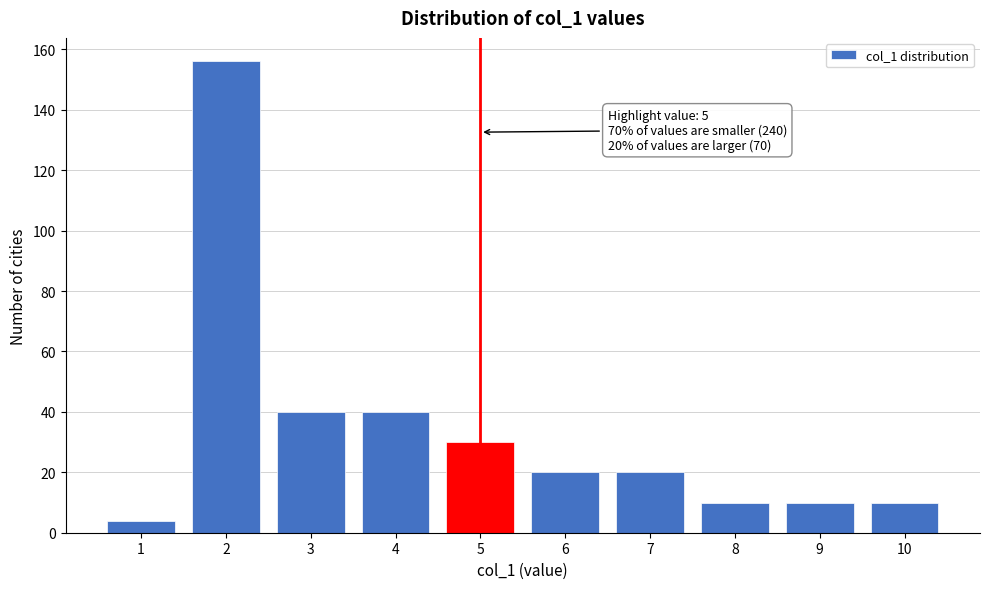

Over which range of the x-axis is the bar tallest?

1.5 to 2.5